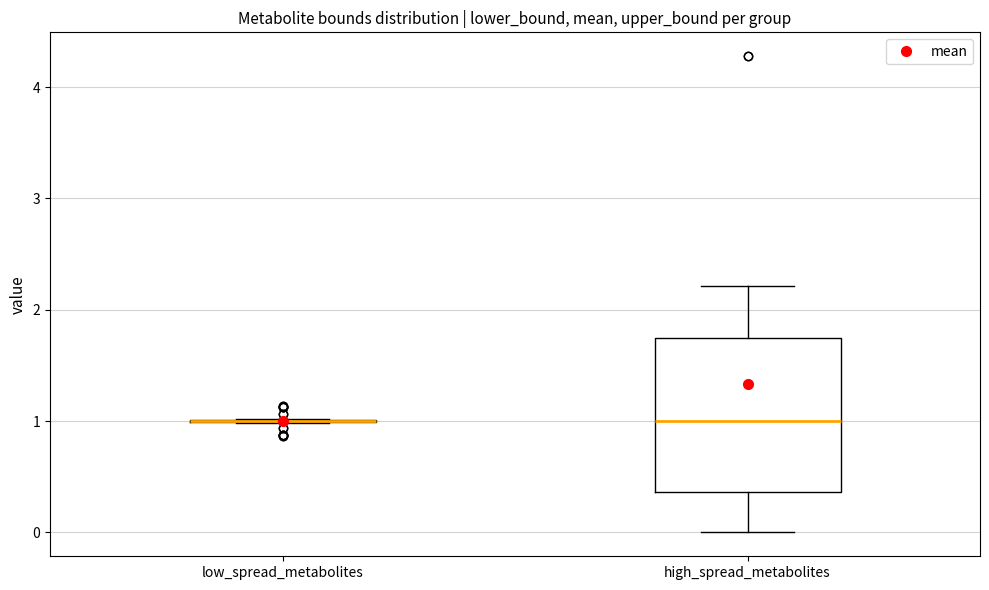

Reading left to right, transcribe this box plot: for each box, give where its median line is, the range the box spans, and where its two whiskers end, as read against the y-axis. The values are not printed on the chart, so give them approximately, as read against the axis.

low_spread_metabolites: box collapsed to a line at 1.0, whiskers 1.0 to 1.0
high_spread_metabolites: median 1.0, box 0.4 to 1.7, whiskers 0.0 to 2.2